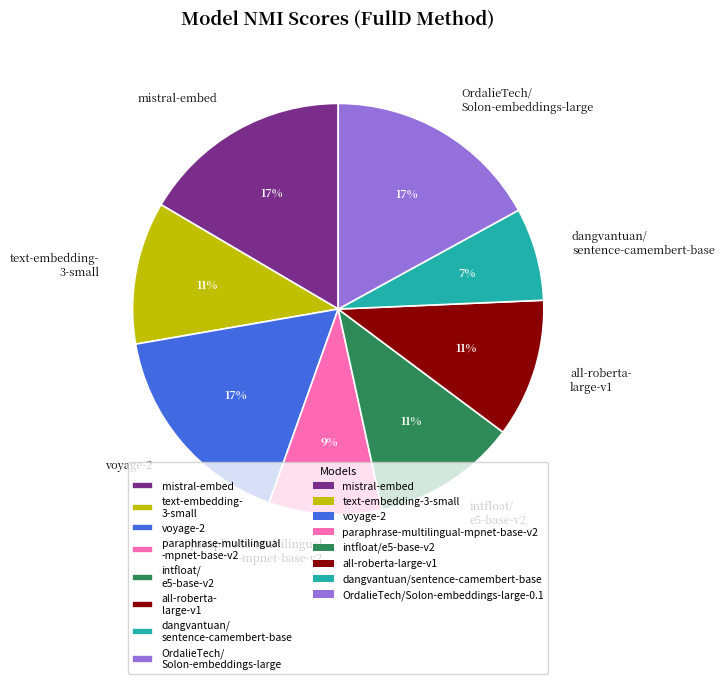

Is it true that OrdalieTech/ Solon-embeddings-large is 3% of the pie?

False